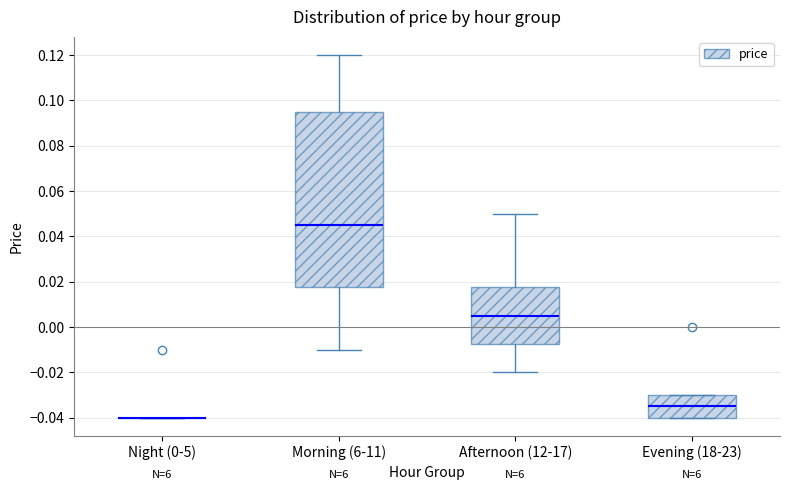

Comparing the boxes themselves (not the whiskers), which one is the tallest?

Morning (6-11)